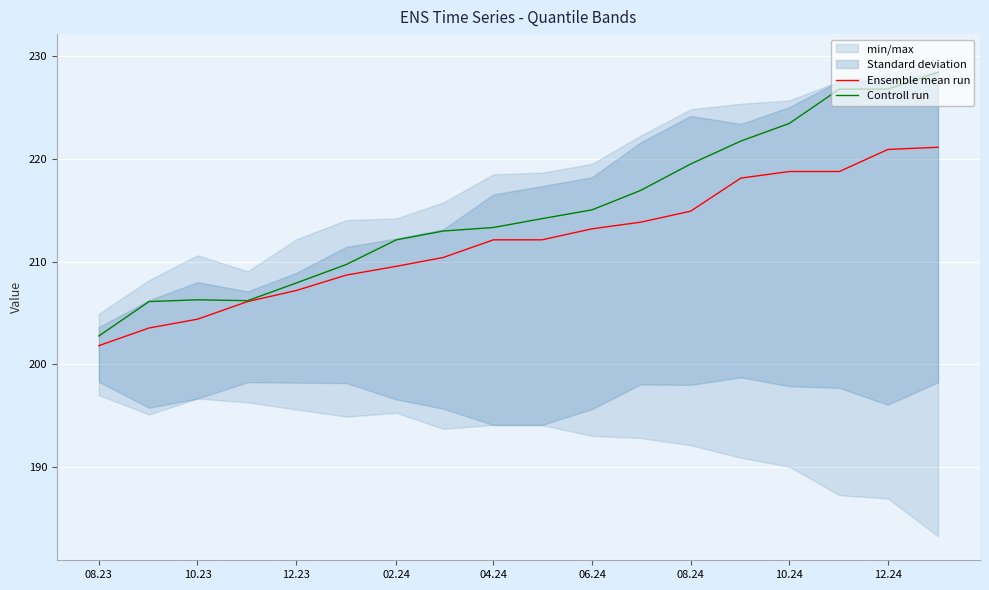

The Controll run series shows 60.4 at 10.23. True or false?

False